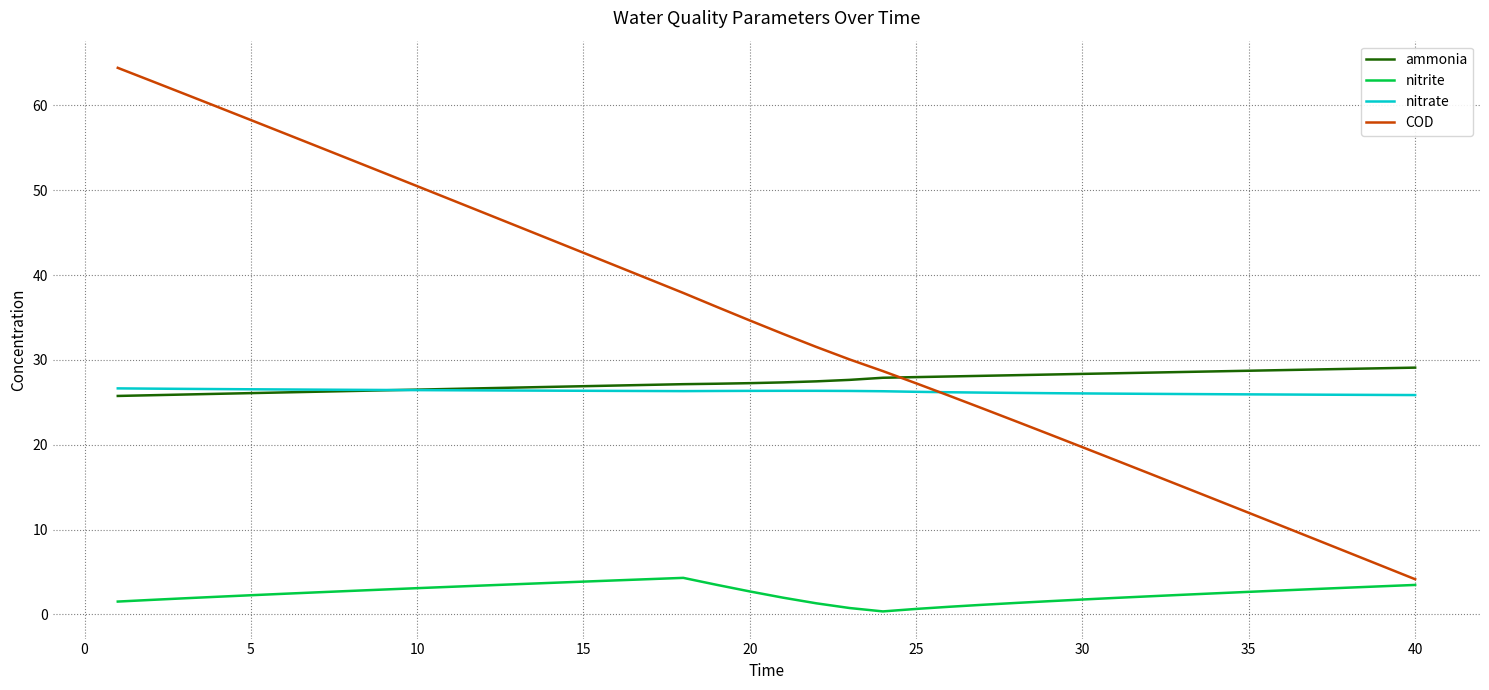

How many intersections are there between COD and ammonia?

1